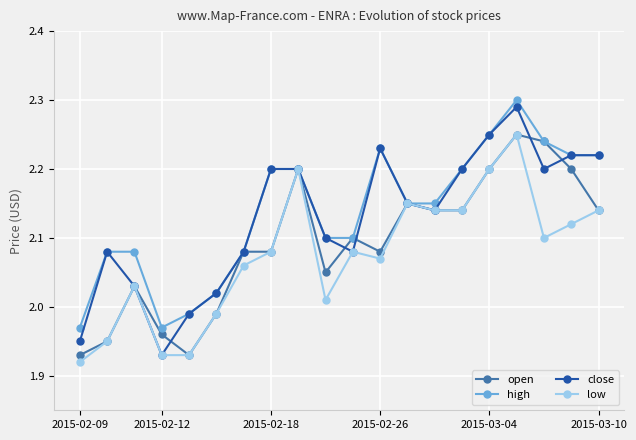

True or false: close and open cross at least once.

True